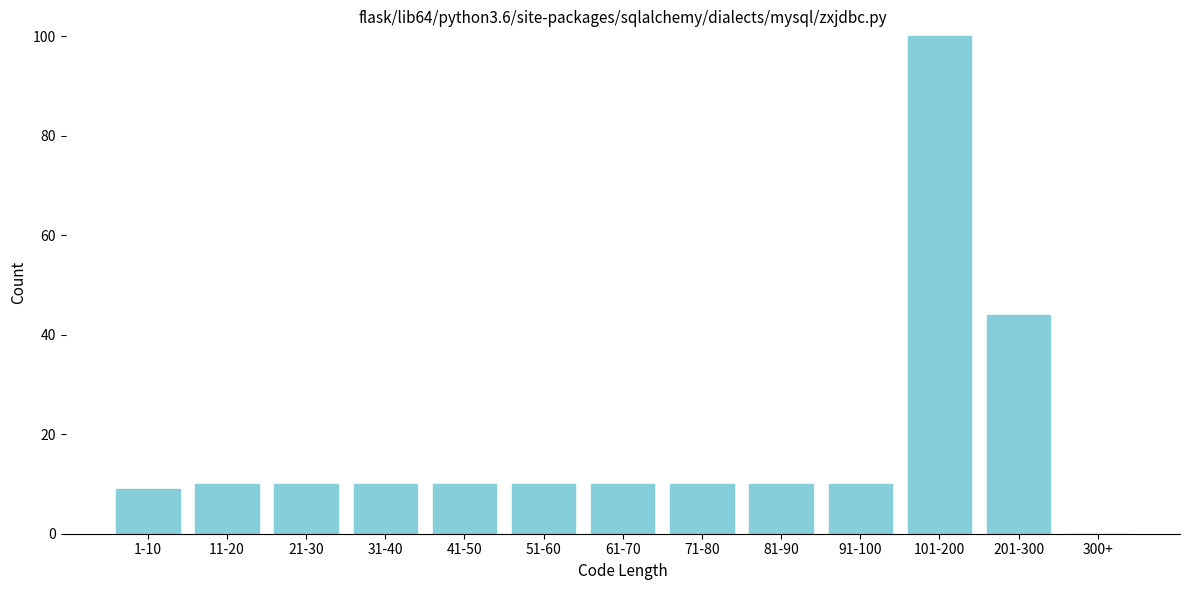

Reading left to right, list all the values displayed in this chart.

1-10=9	11-20=10	21-30=10	31-40=10	41-50=10	51-60=10	61-70=10	71-80=10	81-90=10	91-100=10	101-200=100	201-300=44	300+=0